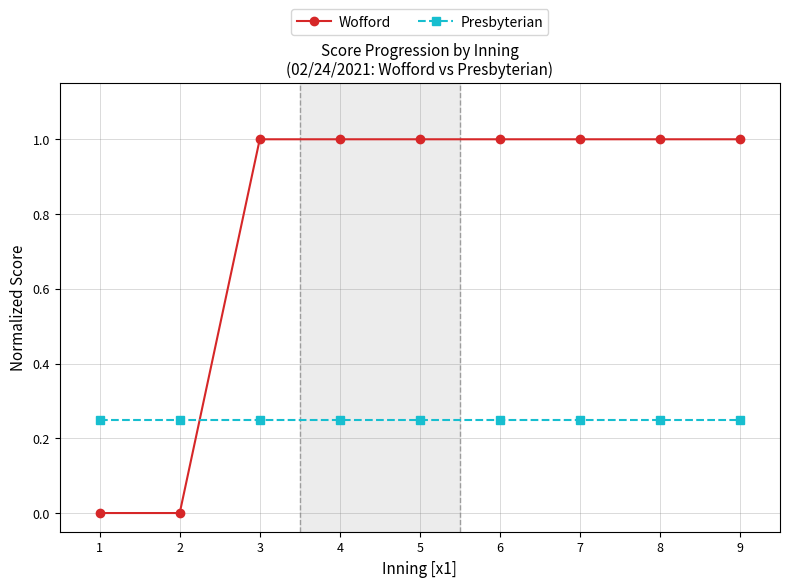

Which series changed the most between 2 and 6?

Wofford